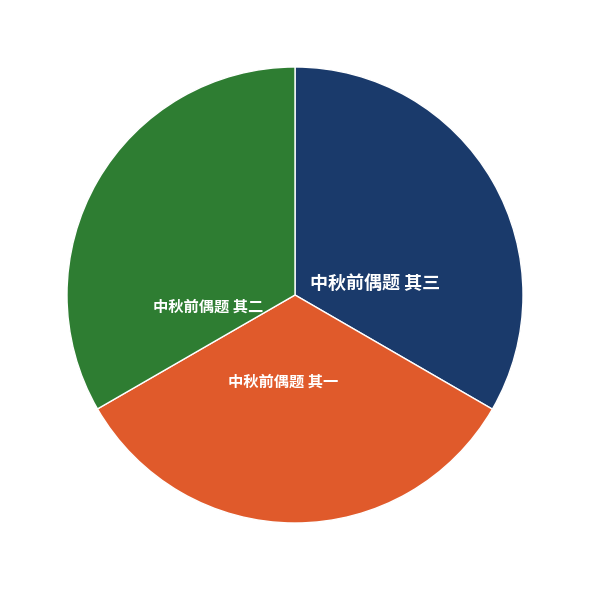

Approximately how many times larger is the value at 中秋前偶题 其三 compared to 中秋前偶题 其一?

1.0